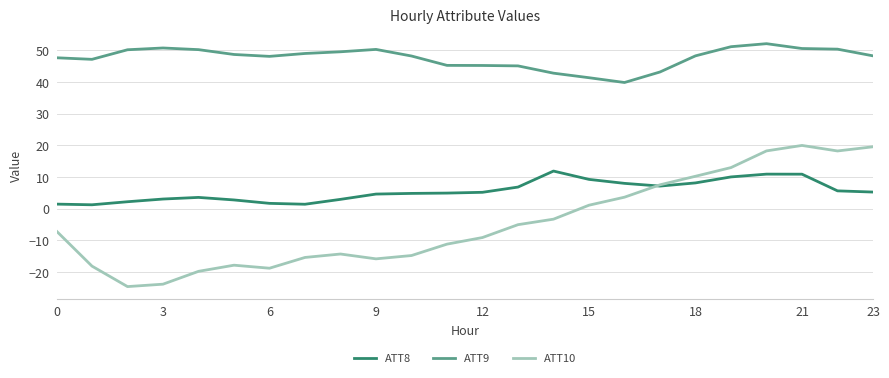

Which series has the largest total across all categories?

ATT9